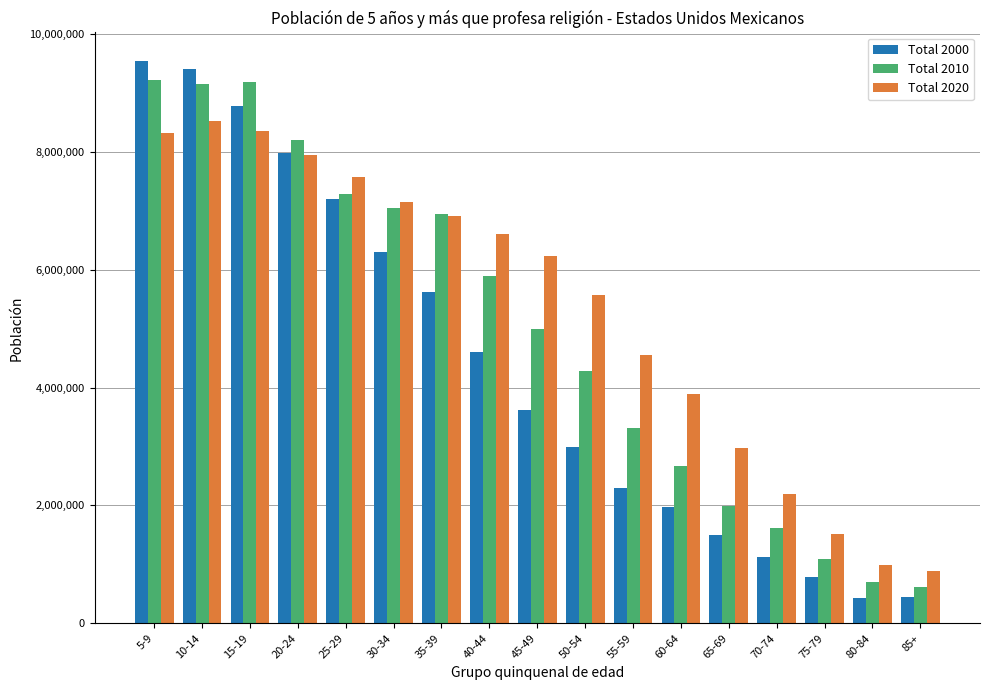

What is the label of the 13th bar from the left?

65-69